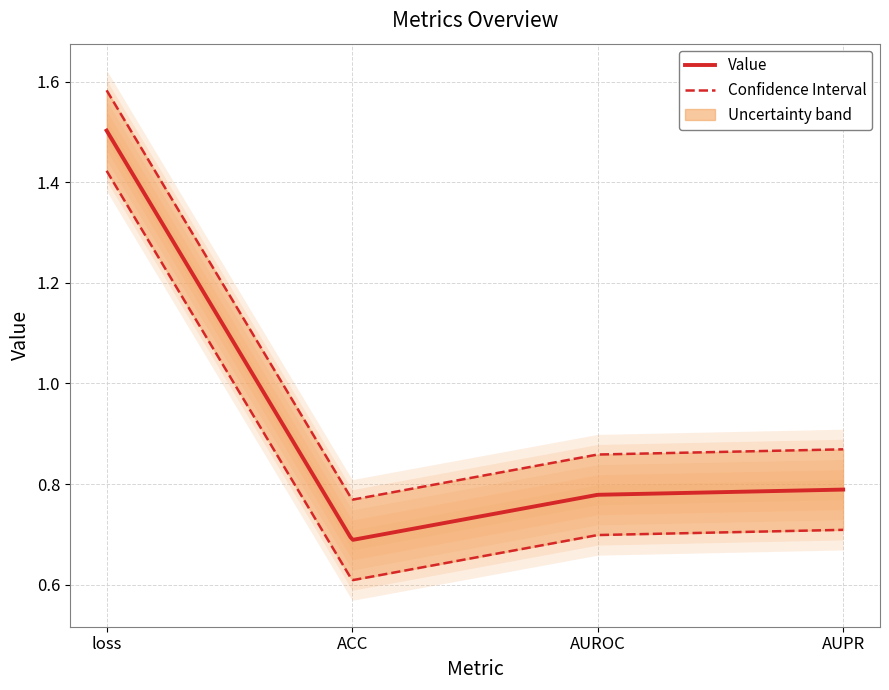

Between ACC and AUPR, which is larger?

AUPR